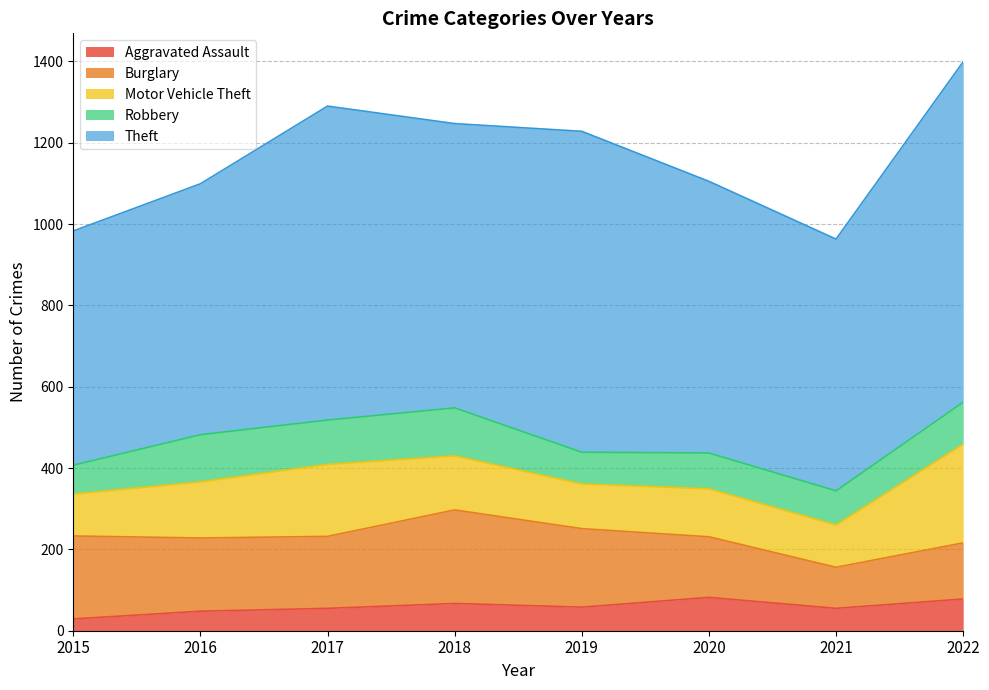

What is the average value of the Motor Vehicle Theft series?

141